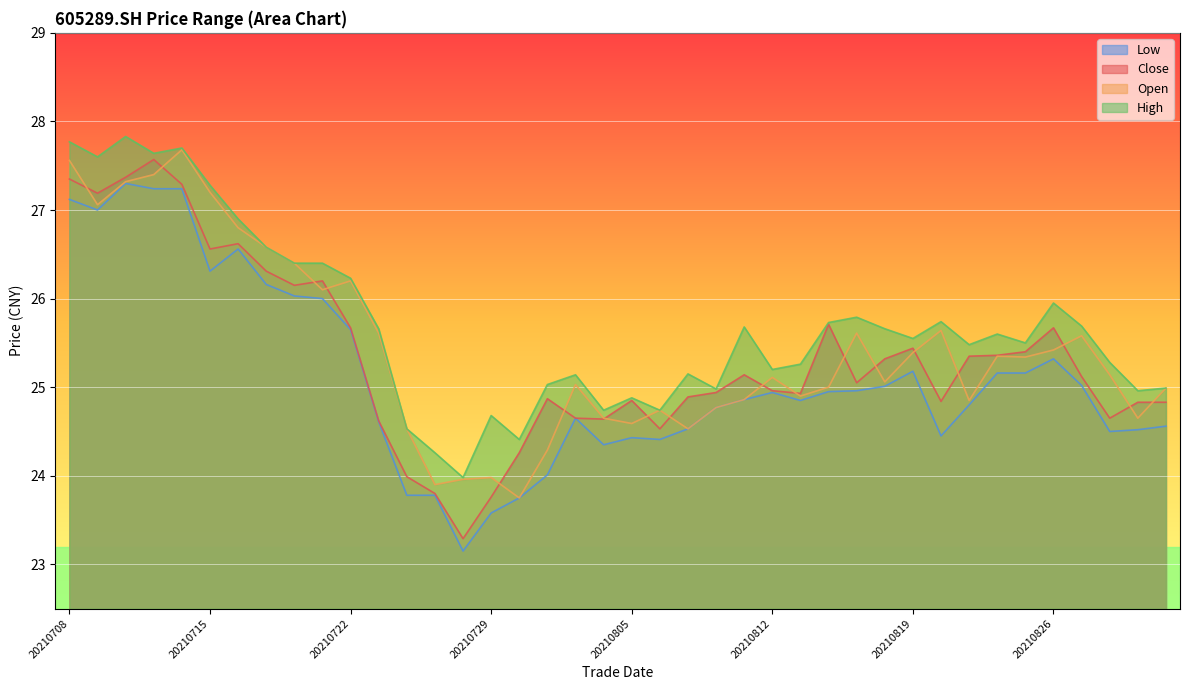

What is the difference between the second highest and minimum values in the high series?

3.8